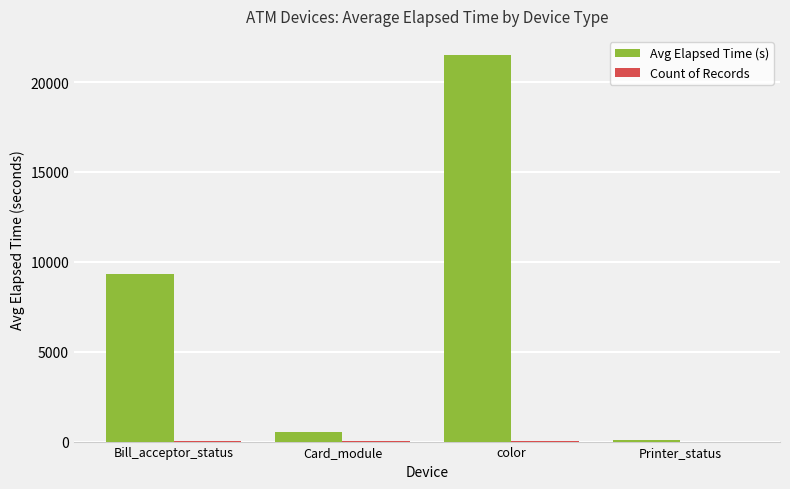

What is the difference between the Avg Elapsed Time (s) values at Card_module and Bill_acceptor_status?

8758